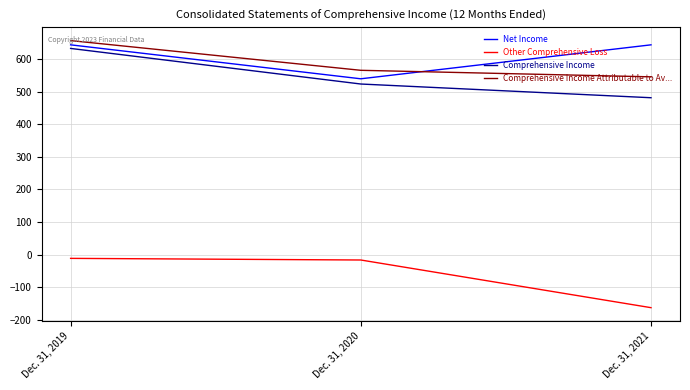

What is the minimum value shown in the chart?

-162